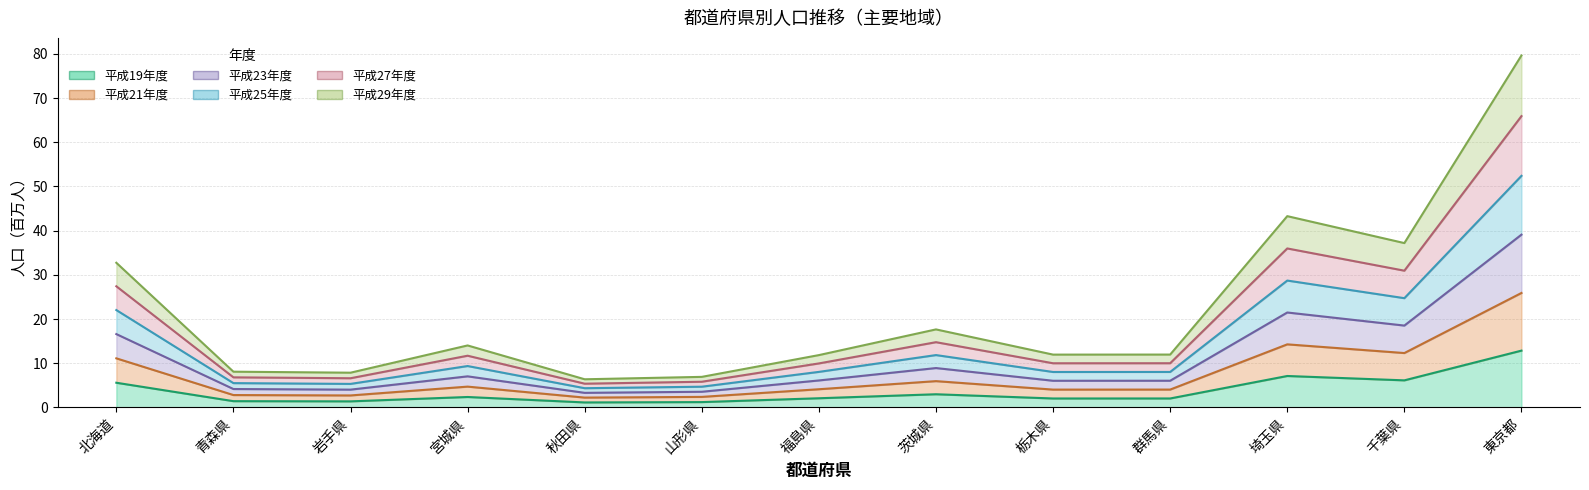

Count the number of data series in this chart.

6